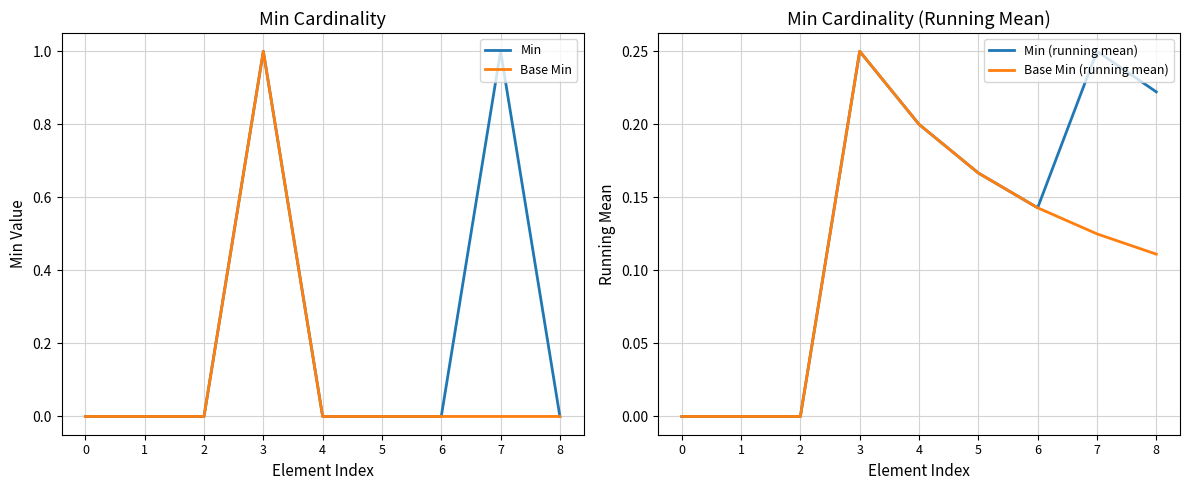

Does the chart display data point markers on the line(s)?

No